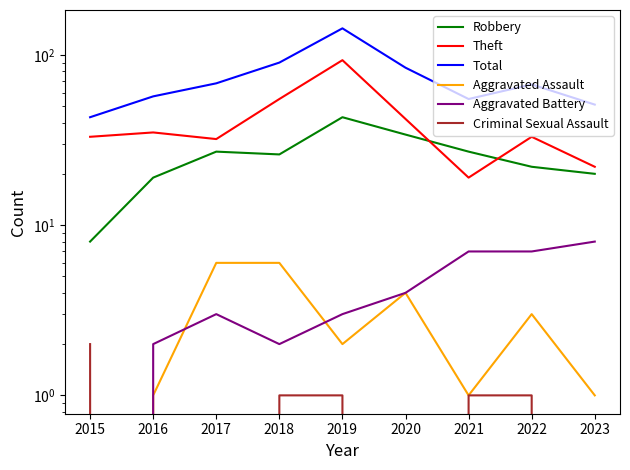

Reading left to right, extract all data points from this chart.

Robbery: 8	19	27	26	43	34	27	22	20
Theft: 33	35	32	55	93	42	19	33	22
Total: 43	57	68	90	143	84	55	67	51
Aggravated Assault: 0	1	6	6	2	4	1	3	1
Aggravated Battery: 0	2	3	2	3	4	7	7	8
Criminal Sexual Assault: 2	0	0	1	1	0	1	1	0